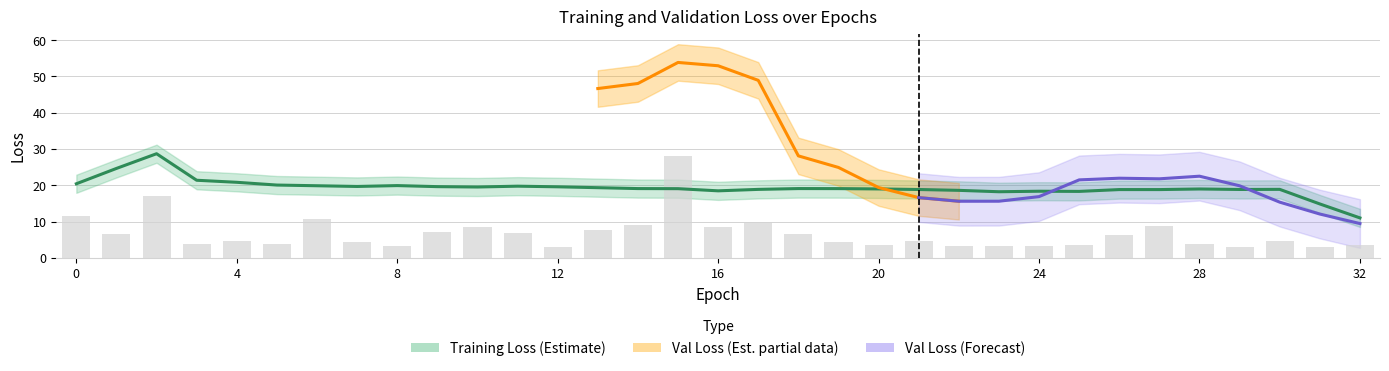

What is the value of the 20th bar from the left?

4.4